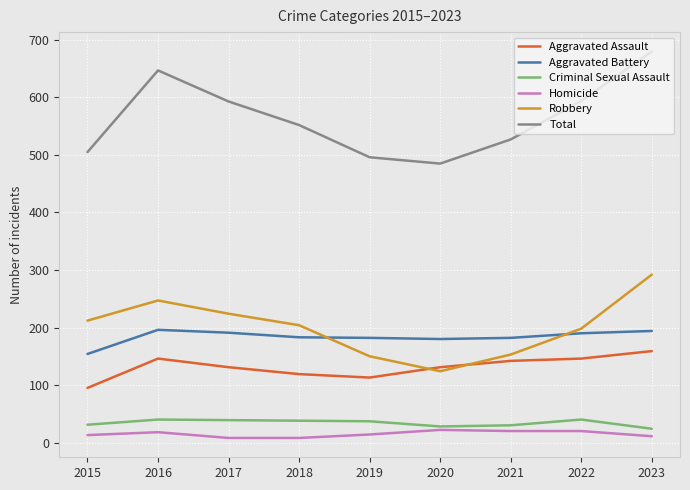

What is the difference between the Aggravated Battery values at 2019 and 2020?

2